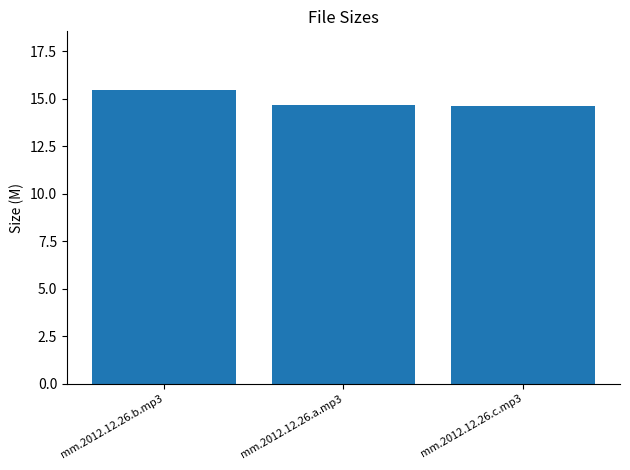

What is the difference between the maximum and second lowest values?

0.8